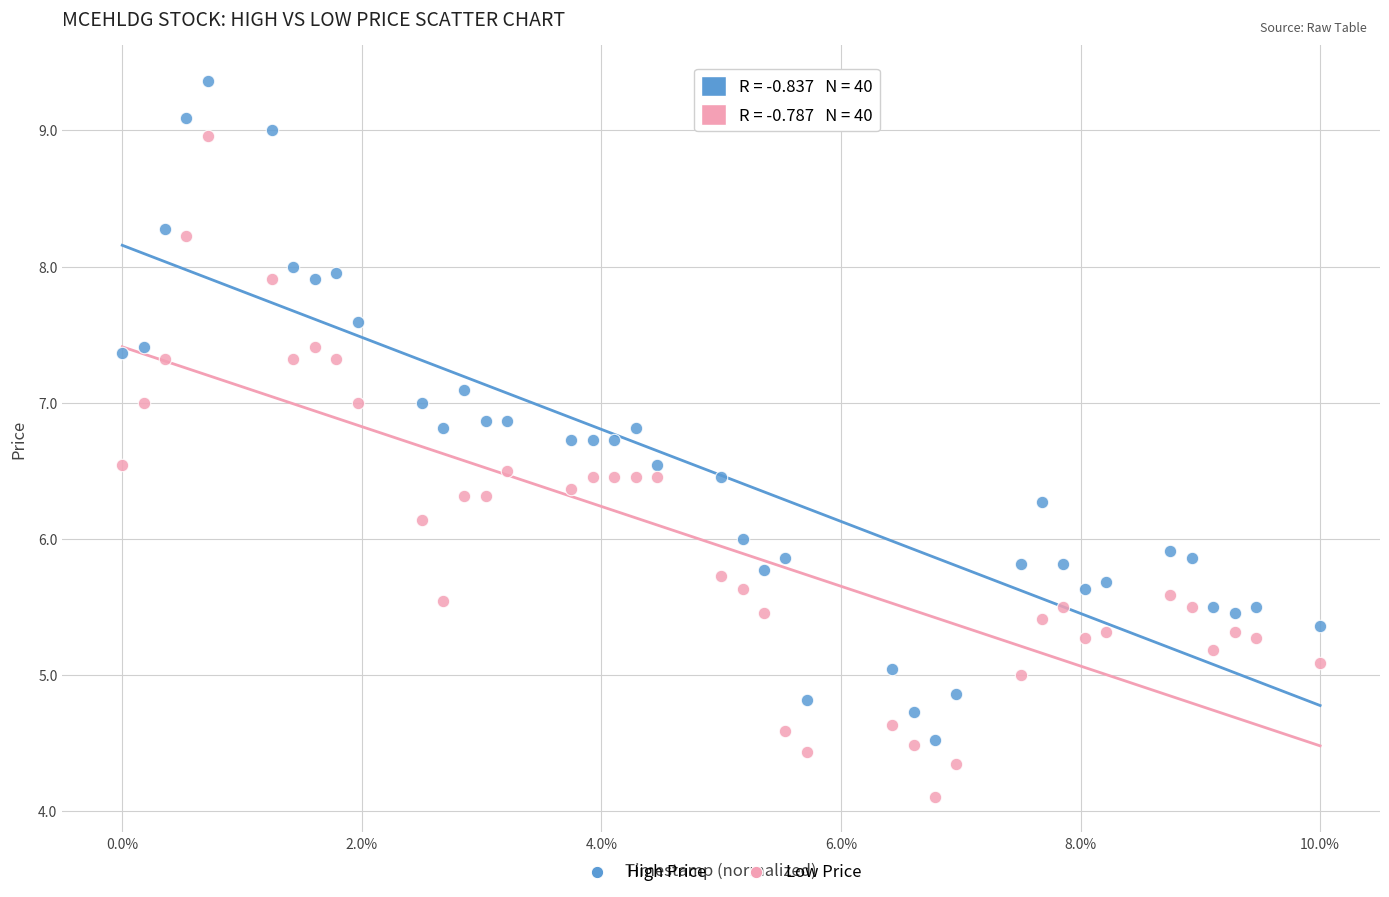

Across all data points, what is the range of X values (max minus min)?

1.0